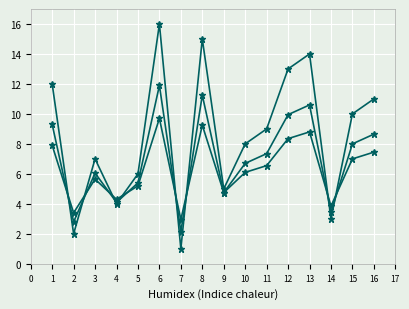

How many series are shown in this chart?

3